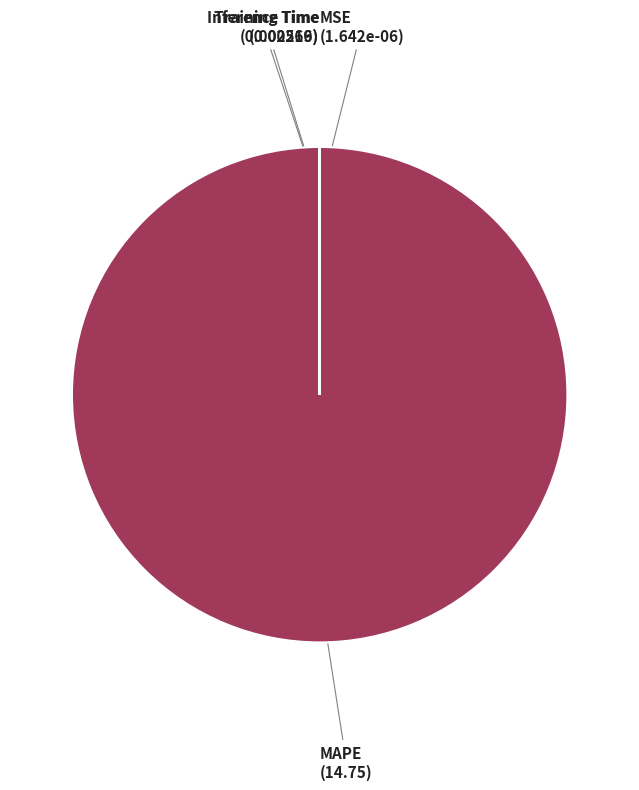

What is the largest slice in the pie chart?

MAPE